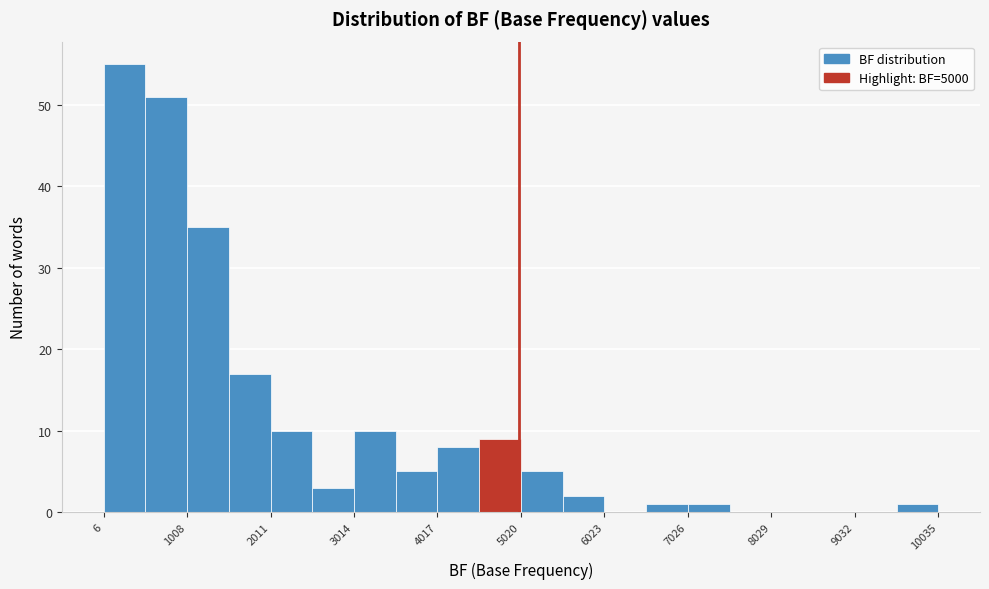

Read against the x-axis, roughly where is the centre of the tallest bar?

200